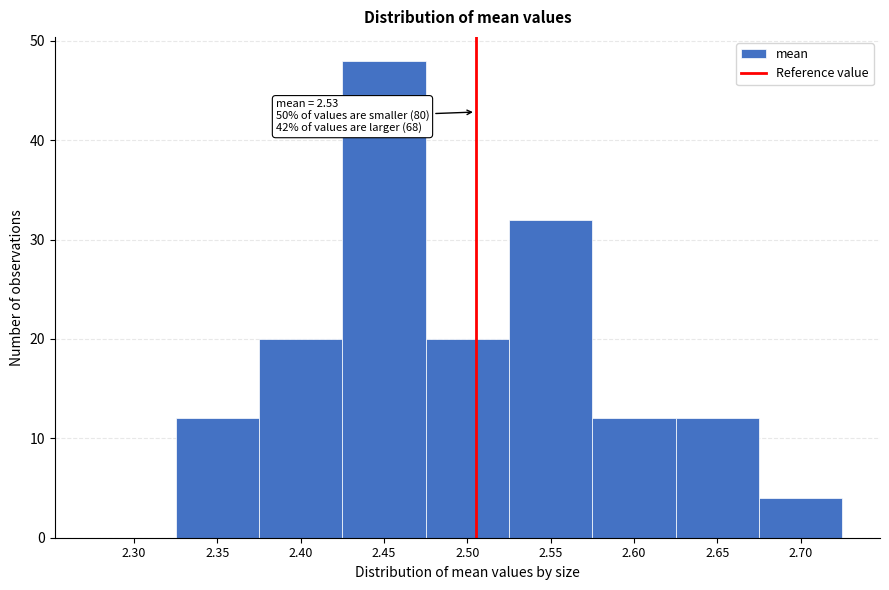

Reading left to right, extract all data points from this chart.

2.30=0	2.35=12	2.40=20	2.45=48	2.50=20	2.55=32	2.60=12	2.65=12	2.70=4